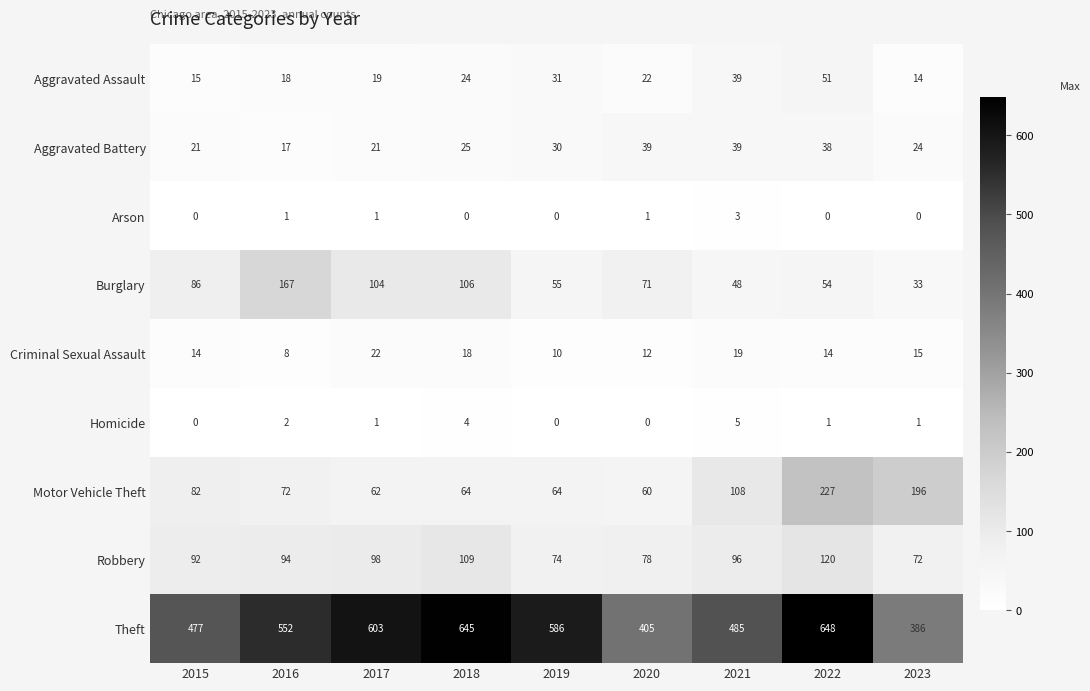

What is the approximate value of Robbery at 2023?

72